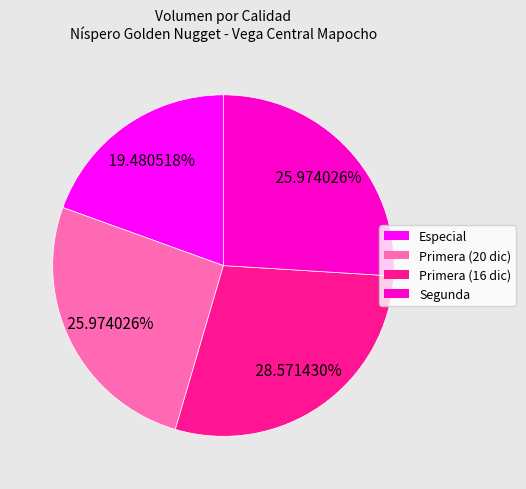

Is there a majority slice in this chart?

No